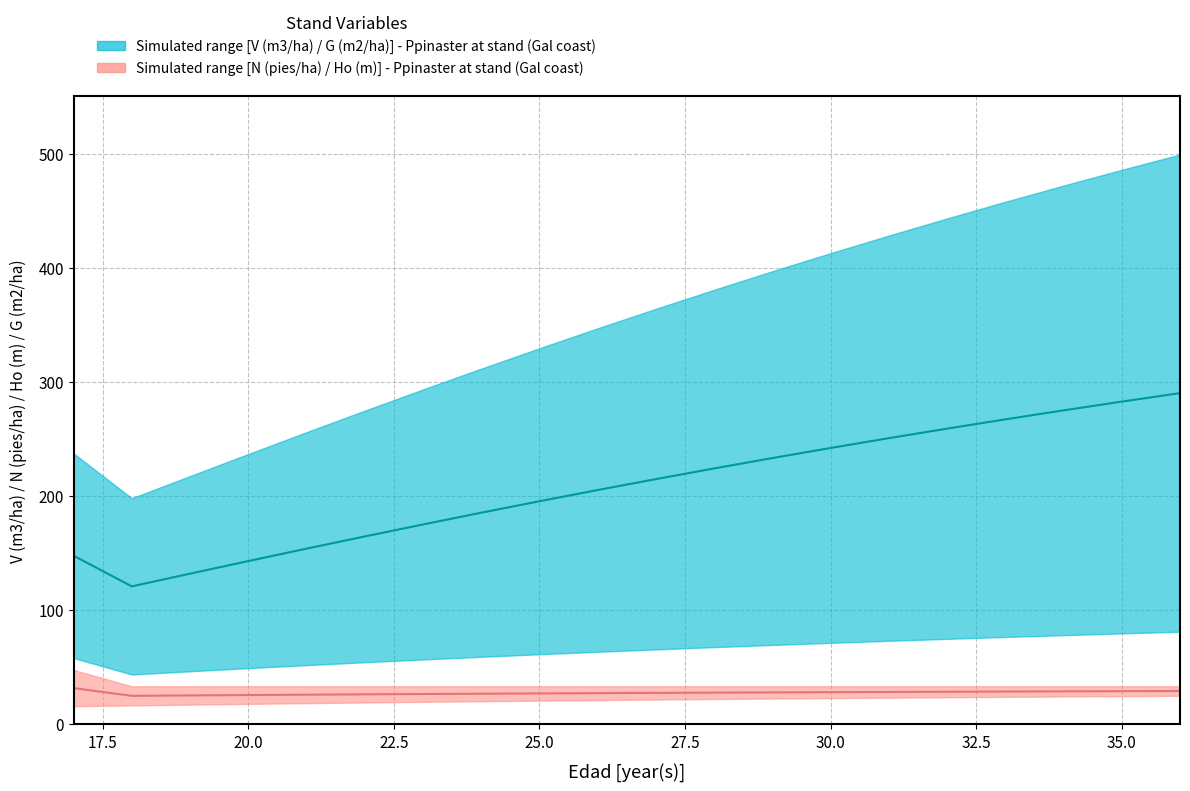

Reading right to left, what are all the values shown in this chart?

V (m3/ha): 499.1	485.7	471.9	457.7	443.1	428.1	412.7	396.9	380.6	364.0	346.9	329.4	311.5	293.3	274.7	255.8	236.7	217.4	198.0	237.3
N (pies/ha): 33.3	33.3	33.3	33.3	33.3	33.3	33.3	33.3	33.3	33.3	33.3	33.3	33.3	33.3	33.3	33.3	33.3	33.3	33.3	47.5
Ho (m): 24.9	24.6	24.3	23.9	23.6	23.2	22.9	22.5	22.1	21.6	21.2	20.7	20.2	19.6	19.1	18.5	17.8	17.2	16.5	15.7
G (m2/ha): 81.0	79.6	78.0	76.4	74.8	73.1	71.3	69.5	67.5	65.5	63.5	61.3	59.1	56.7	54.3	51.8	49.1	46.4	43.5	58.0